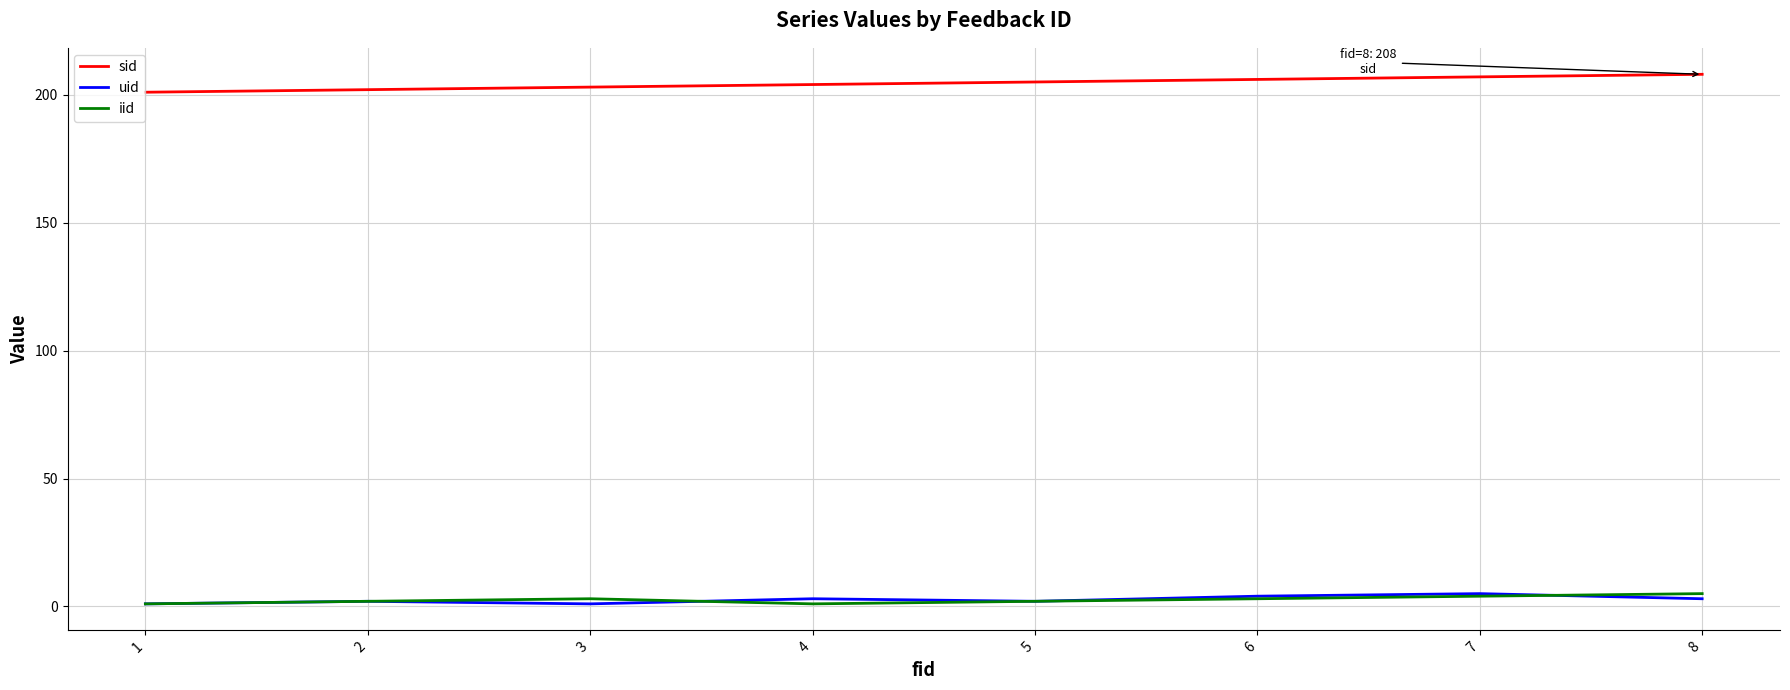

What are all the series names shown in the legend?

sid, uid, iid